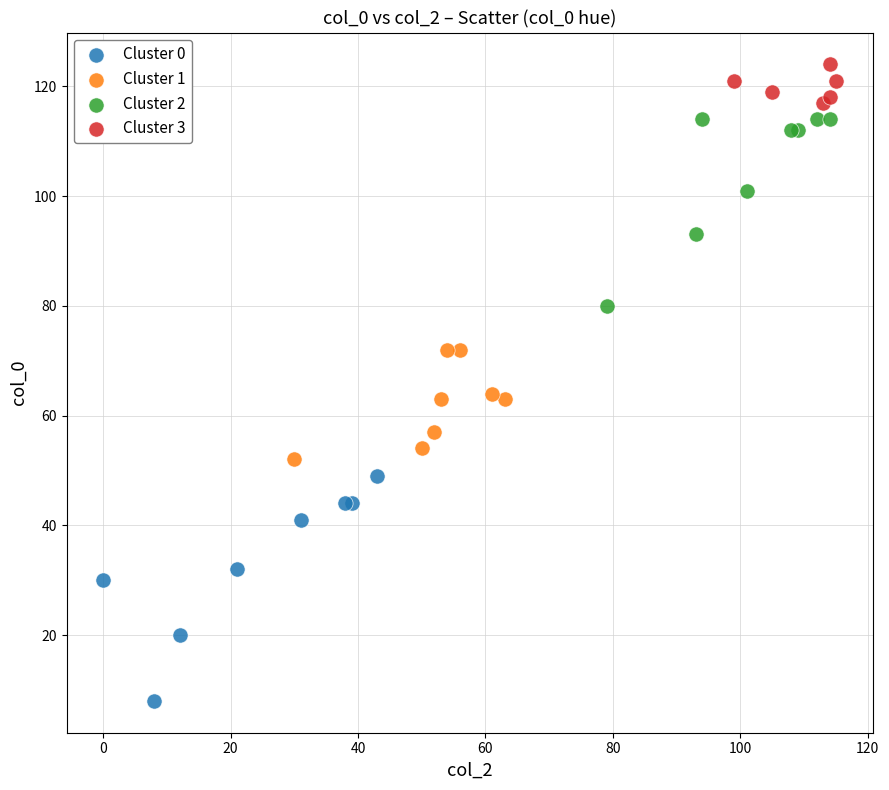

What are all the series names shown in the legend?

Cluster 0, Cluster 1, Cluster 2, Cluster 3